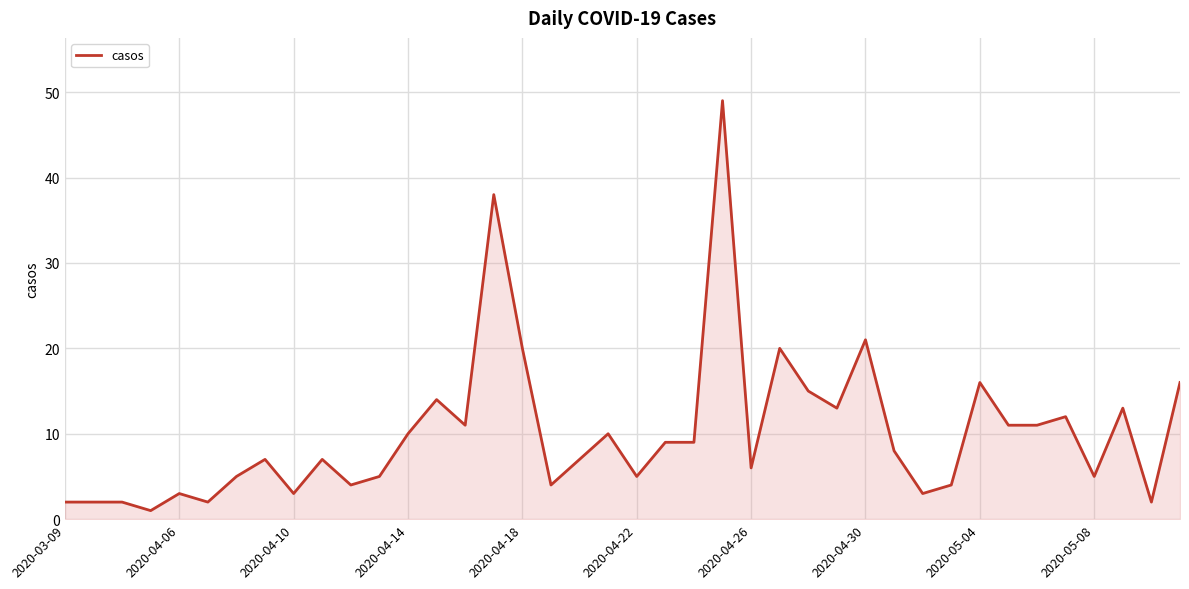

What is the difference between the maximum and minimum values?

48